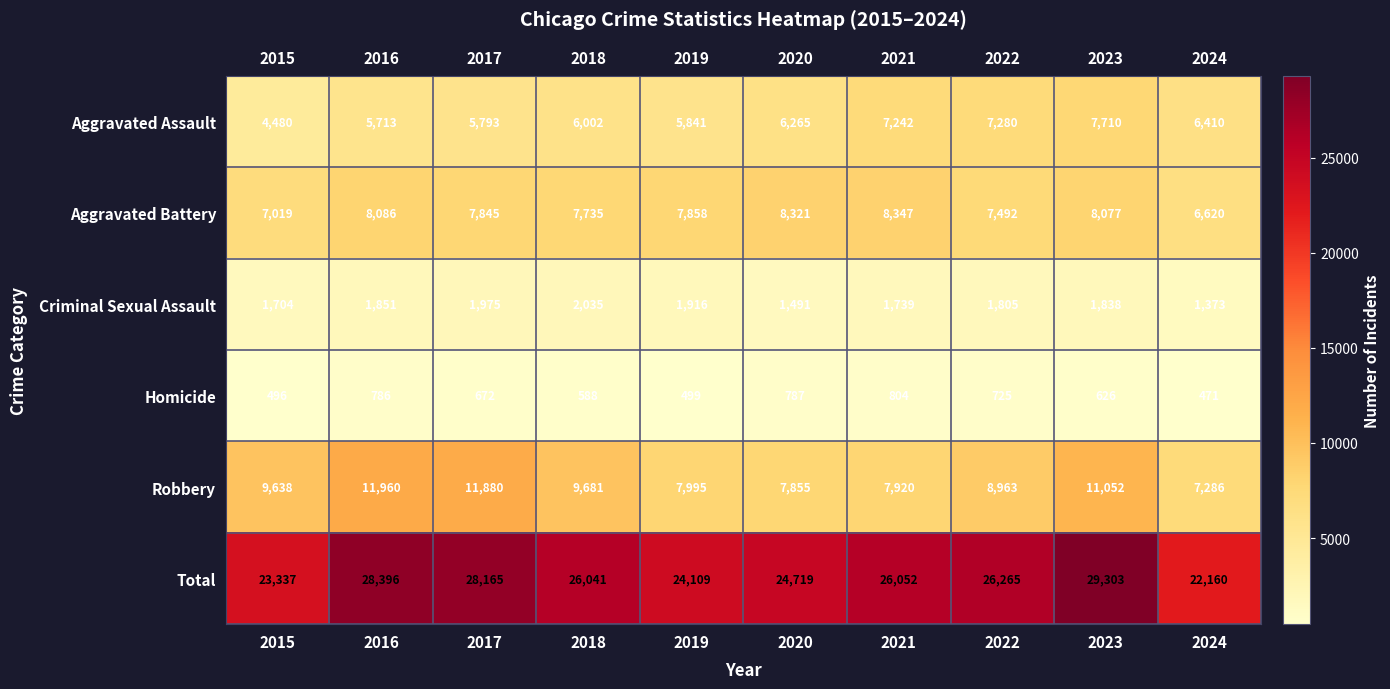

What is the total value across all series at 2023?

58606